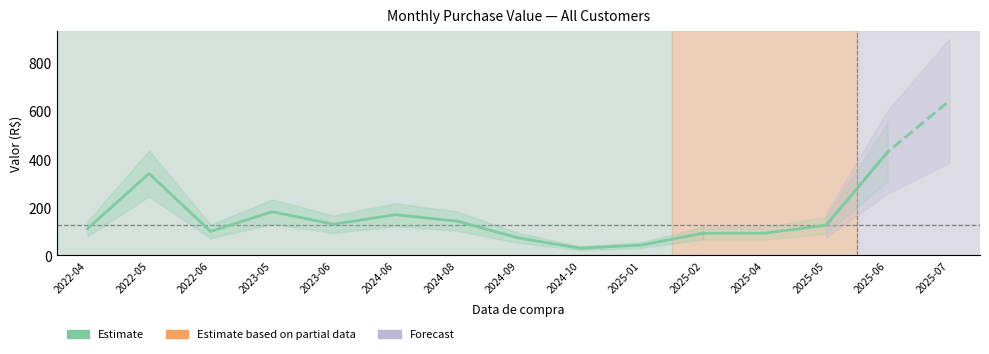

Where is the data nearest to the value 185?

2023-05